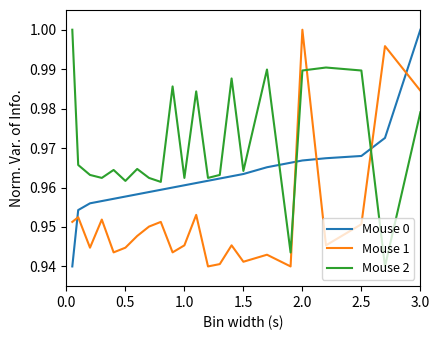

Which series ends up on top after the final intersection of Mouse 1 and Mouse 2?

Mouse 1